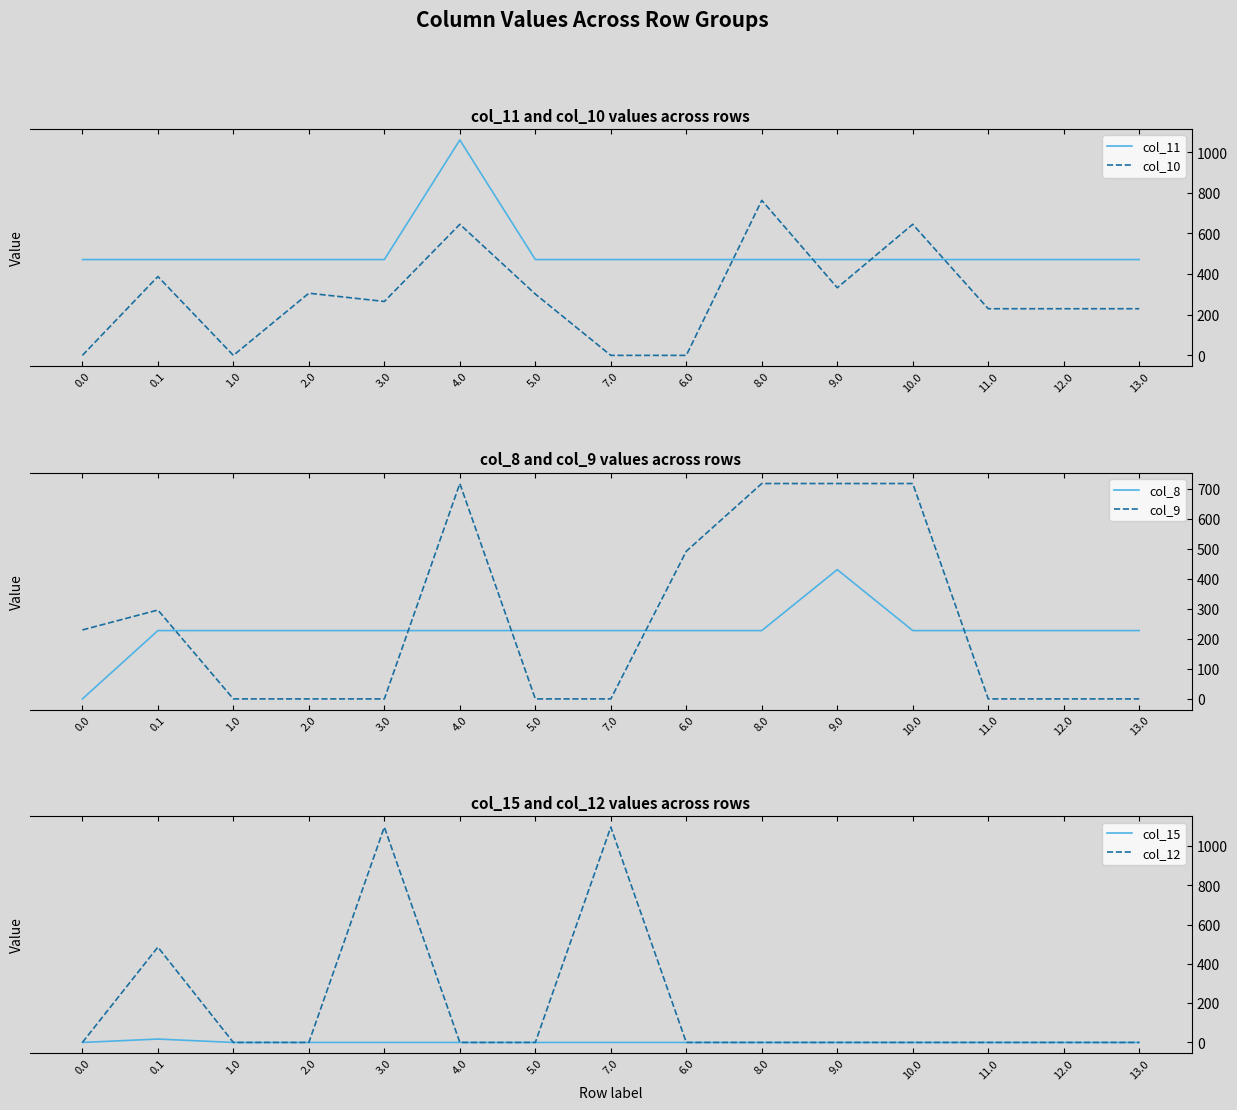

Which category has the highest value across all series?

3.0